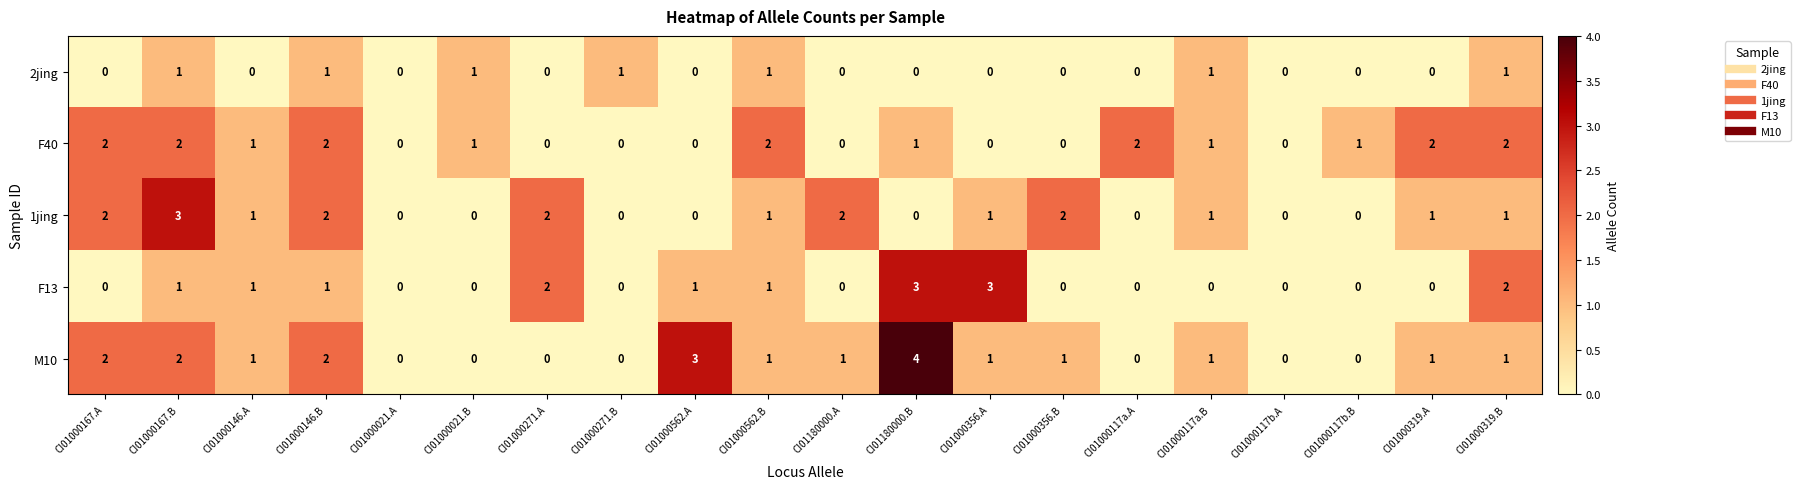

What is the maximum value for 1jing?

3